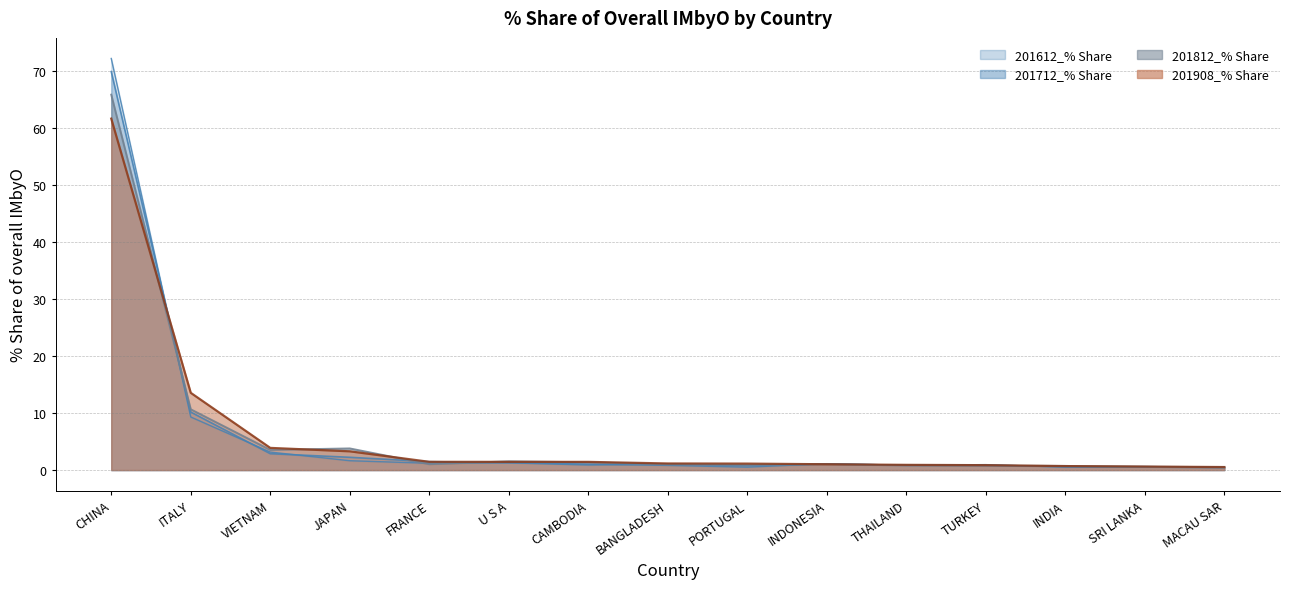

What is the label of the 2nd point from the left?

ITALY